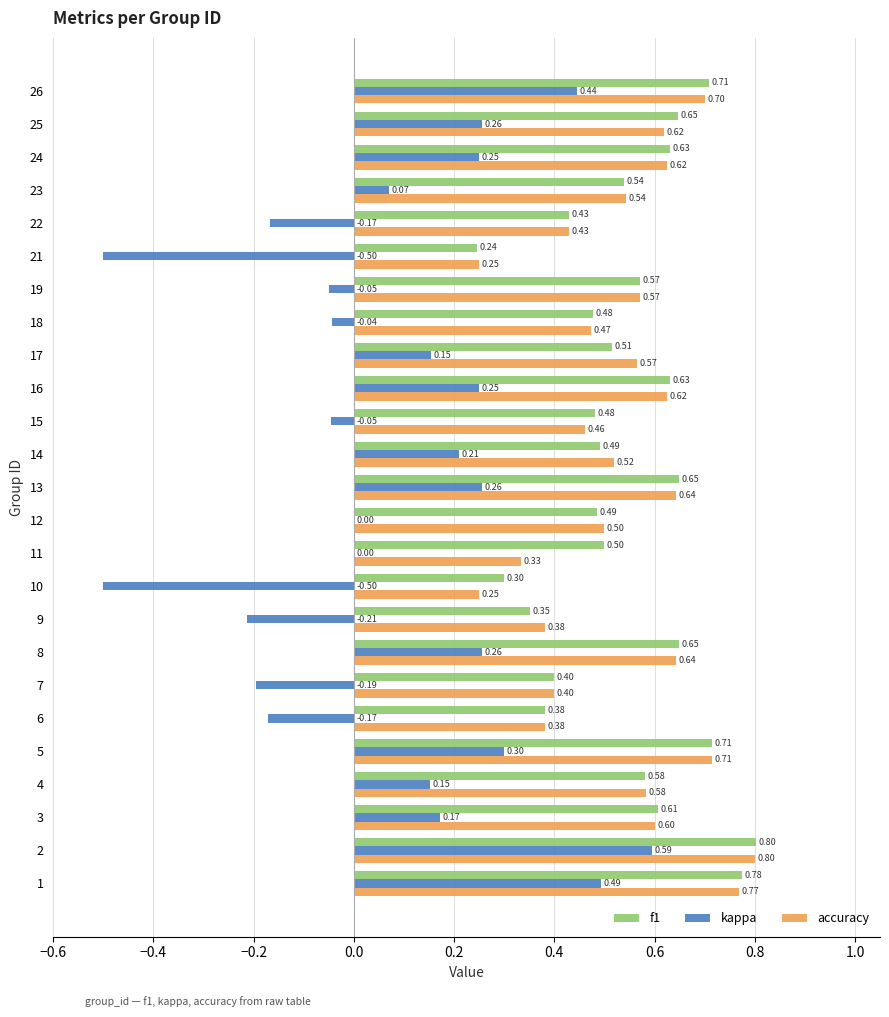

What is the sum of the accuracy values at 15 and 22?

0.9